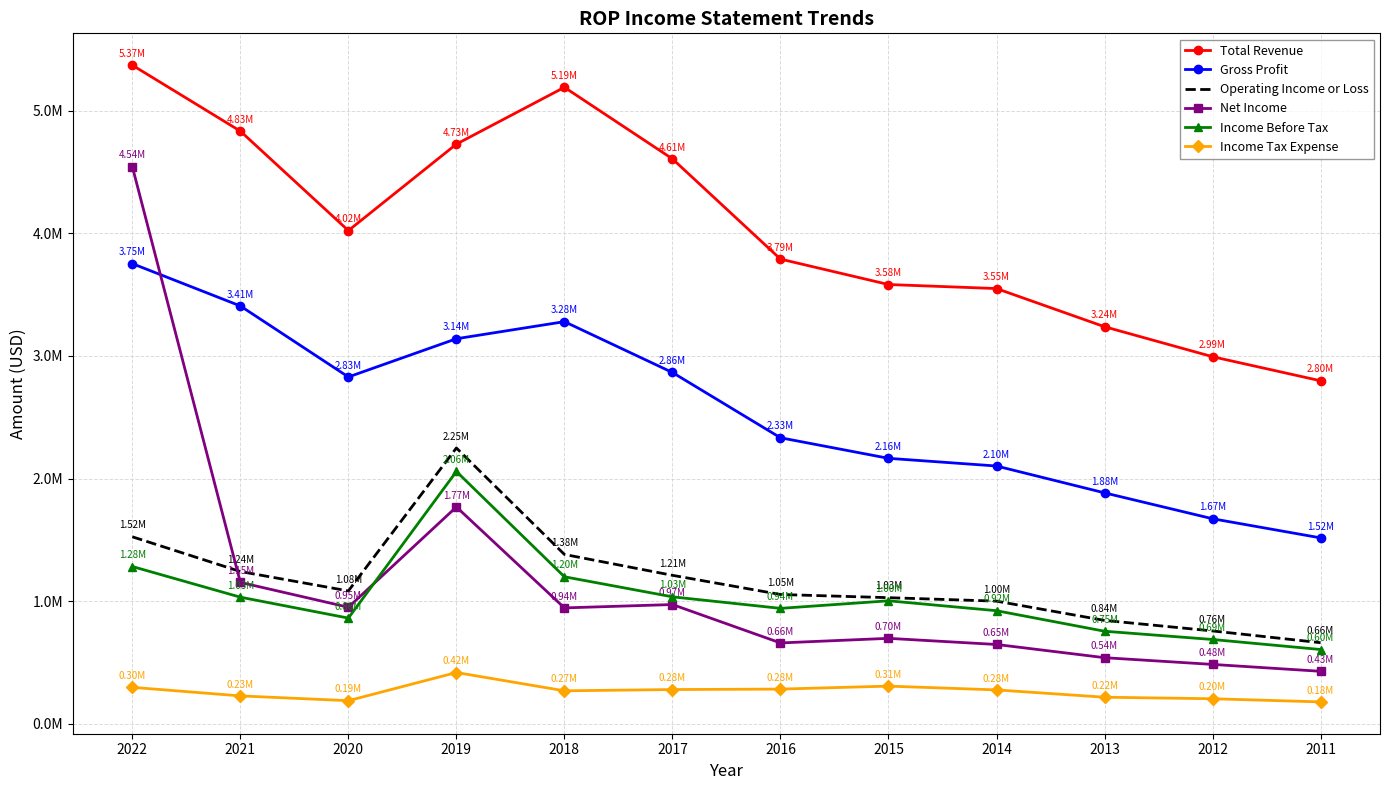

What is the value of the Gross Profit point at the 12th from the left?

1515600